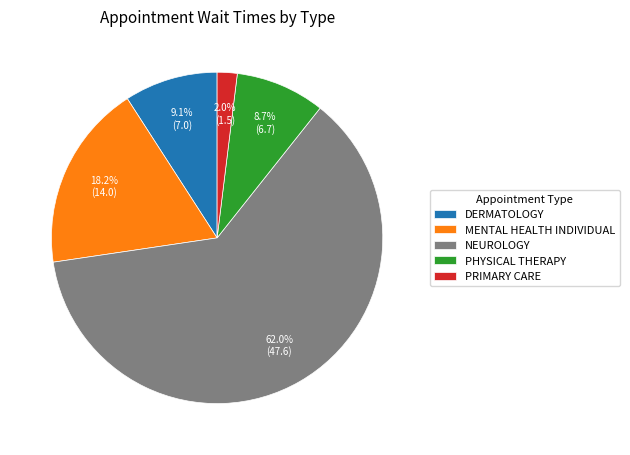

Does any single category account for the majority?

Yes